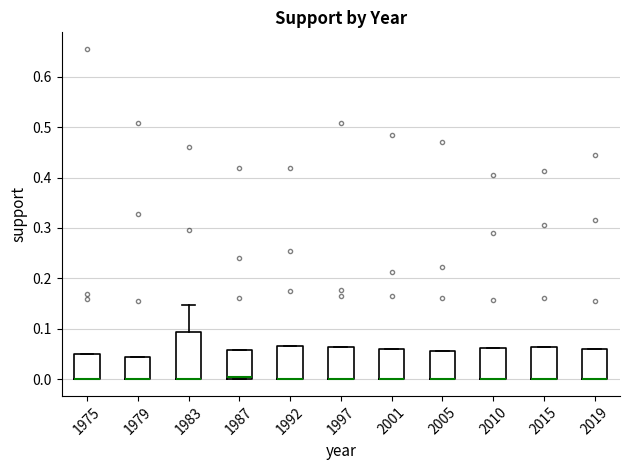

Comparing the boxes themselves (not the whiskers), which one is the tallest?

1983